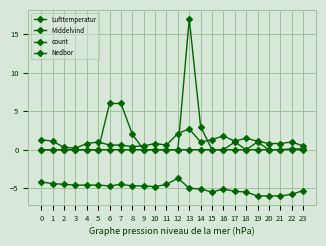

How many lines are shown in the chart?

4